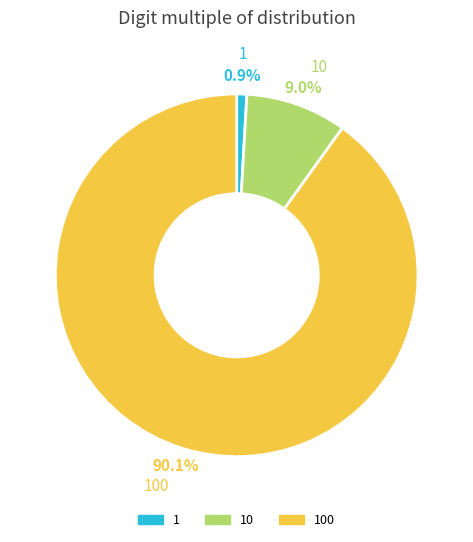

Is there any slice that represents more than half of the pie?

Yes